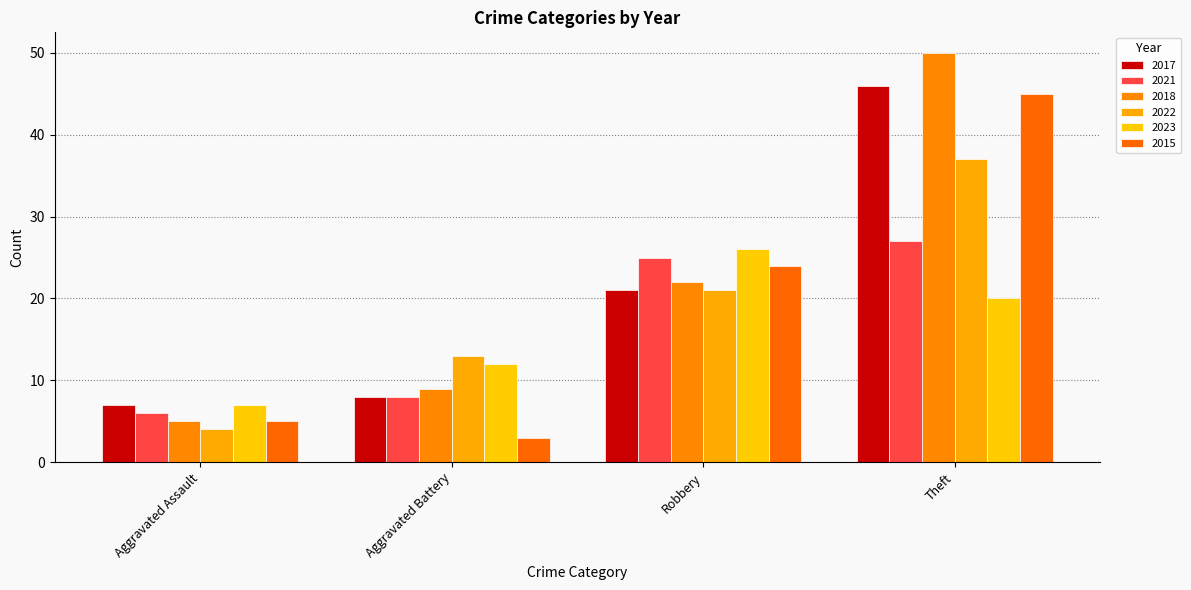

Rank the categories by 2021 value from highest to lowest.

Theft, Robbery, Aggravated Battery, Aggravated Assault